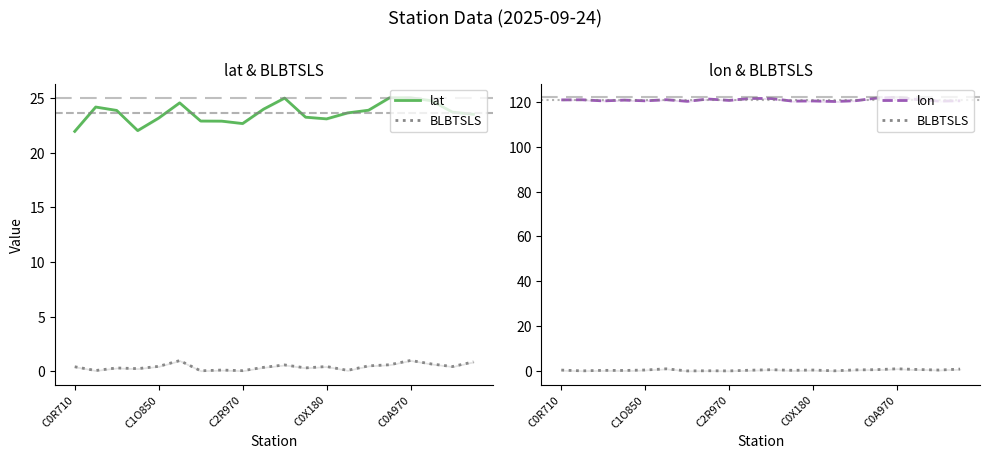

What is the sum of all BLBTSLS values?

8.7